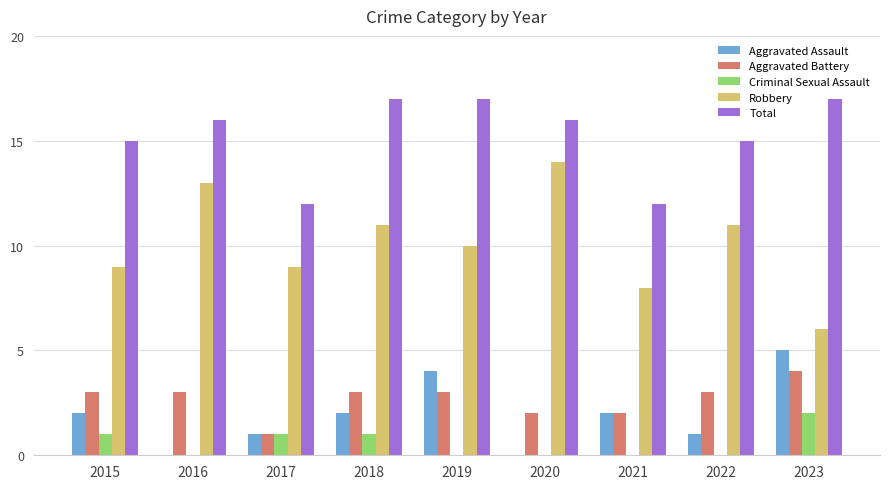

Is the value of Aggravated Battery at 2018 greater than the value of Aggravated Assault at 2023?

No